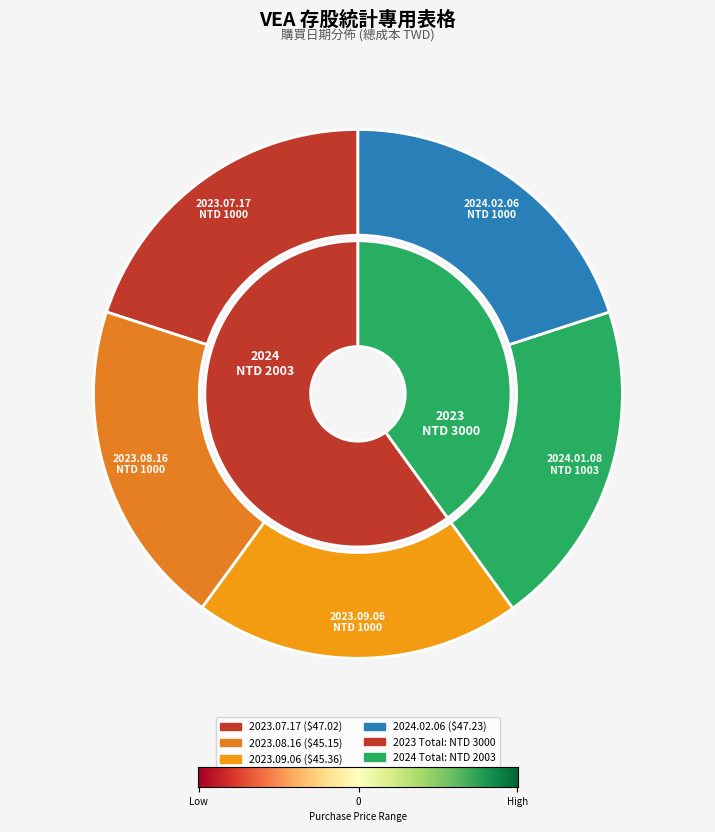

True or false: 2023.07.17 accounts for 20% of the total.

True